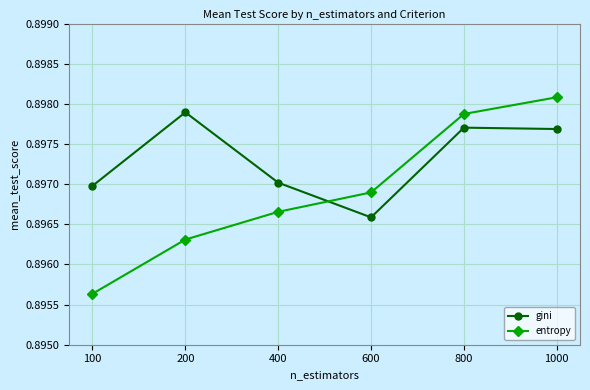

Which label corresponds to the largest value in the chart?

1000